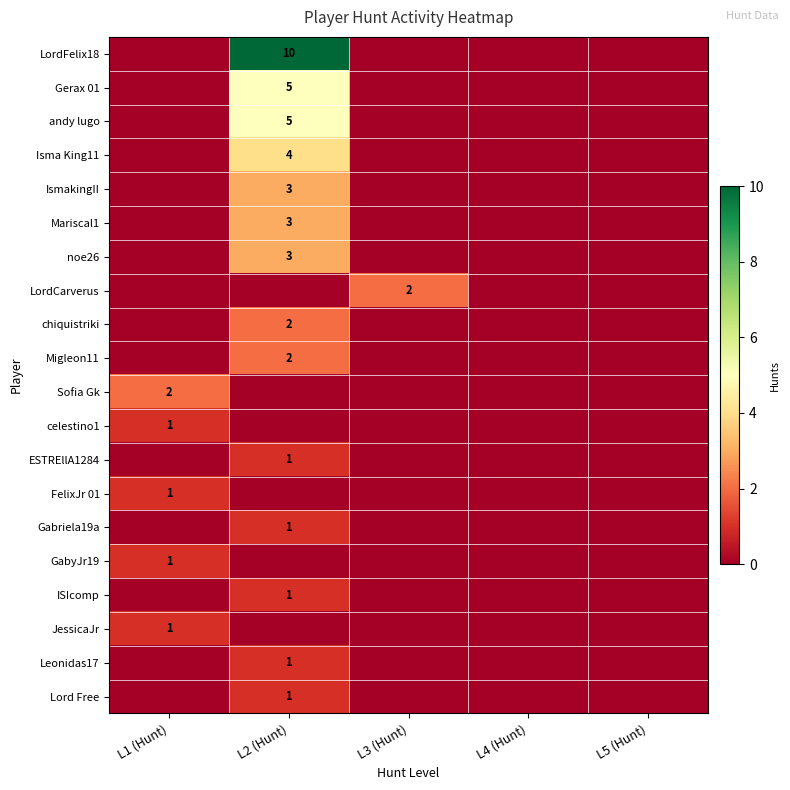

The value of LordFelix18 at L2 (Hunt) is 10. True or false?

True